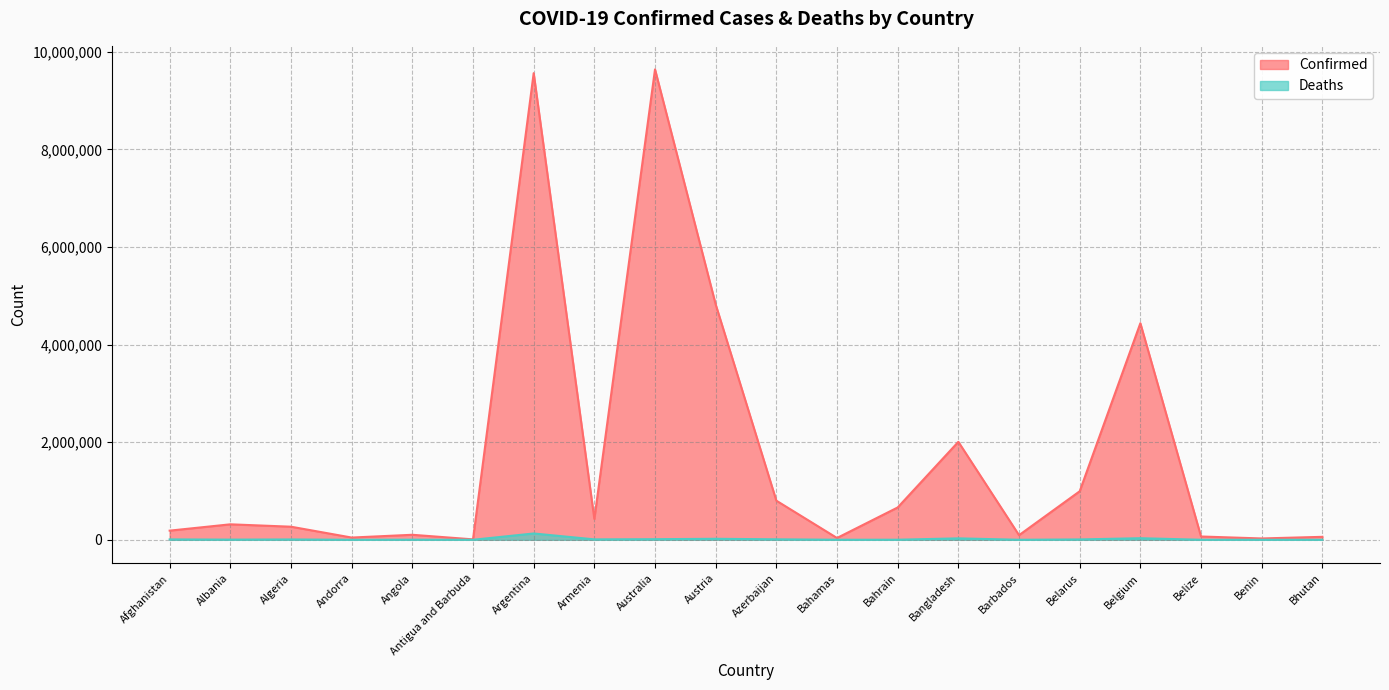

What is the label of the 15th point from the right?

Antigua and Barbuda